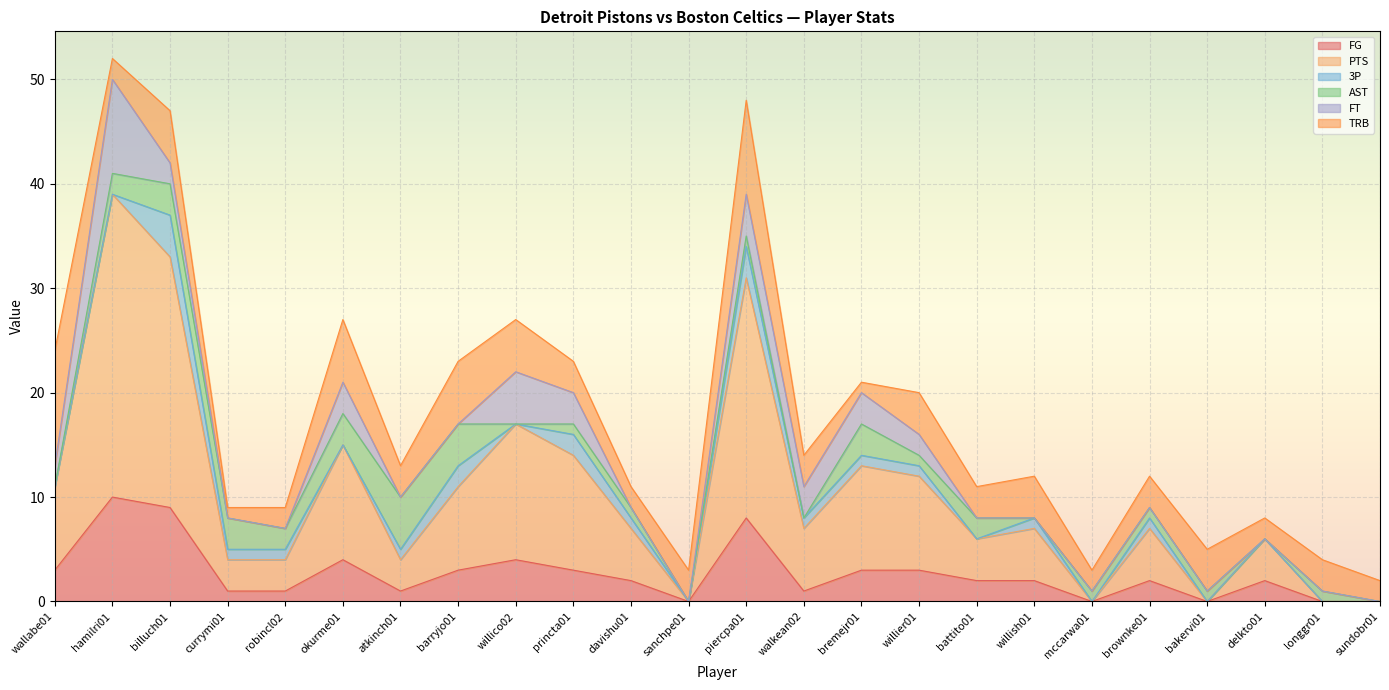

Between currymi01 and willier01, which series saw the biggest shift?

PTS